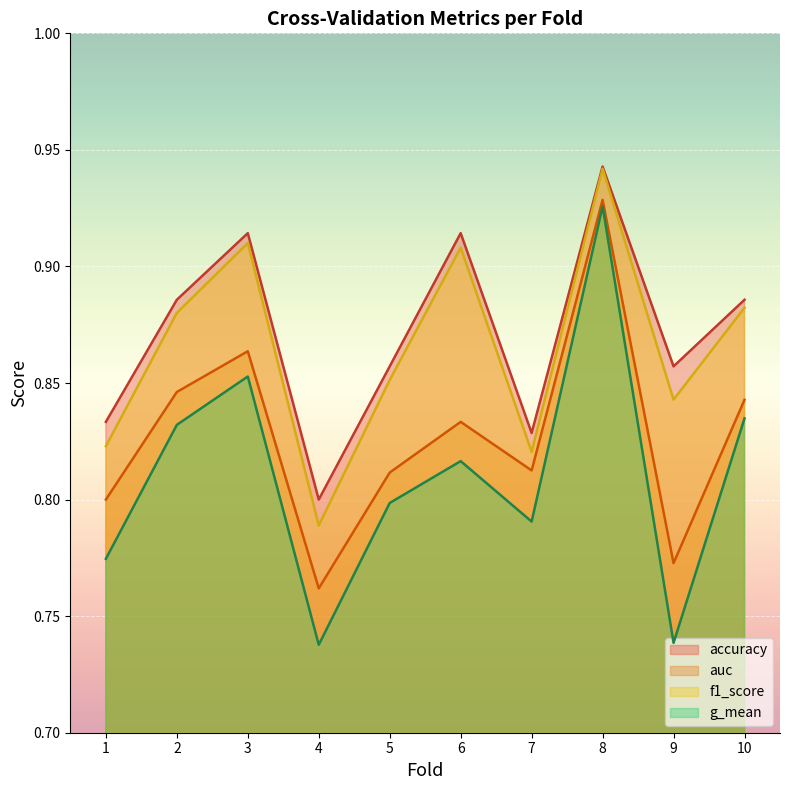

How many lines are shown in the chart?

4